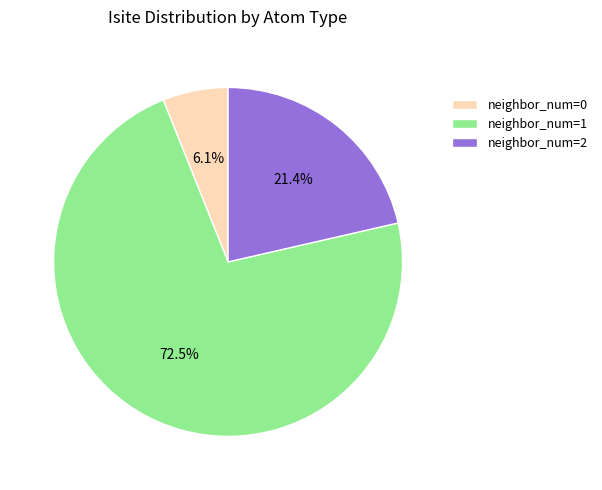

How much of the chart is everything except neighbor_num=1?

27.5%